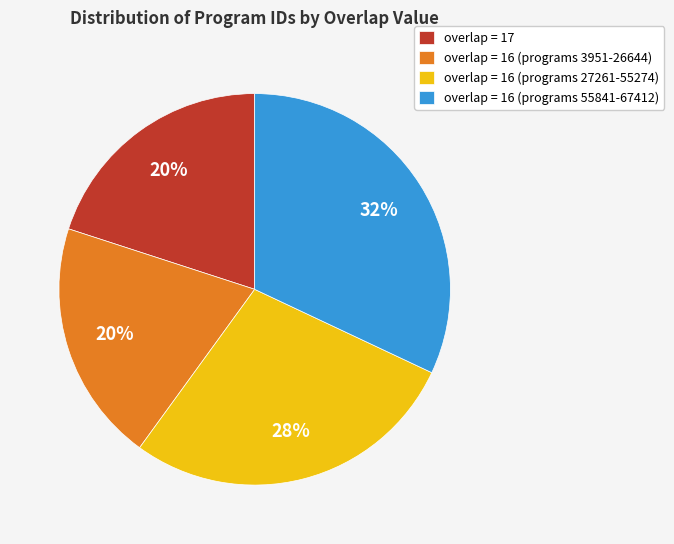

Approximately how many times larger is the value at overlap = 16 (programs 55841-67412) compared to overlap = 16 (programs 3951-26644)?

1.6